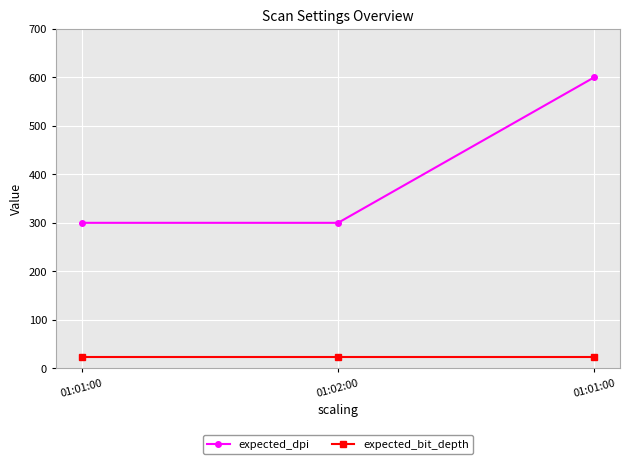

What are all the series names shown in the legend?

expected_dpi, expected_bit_depth